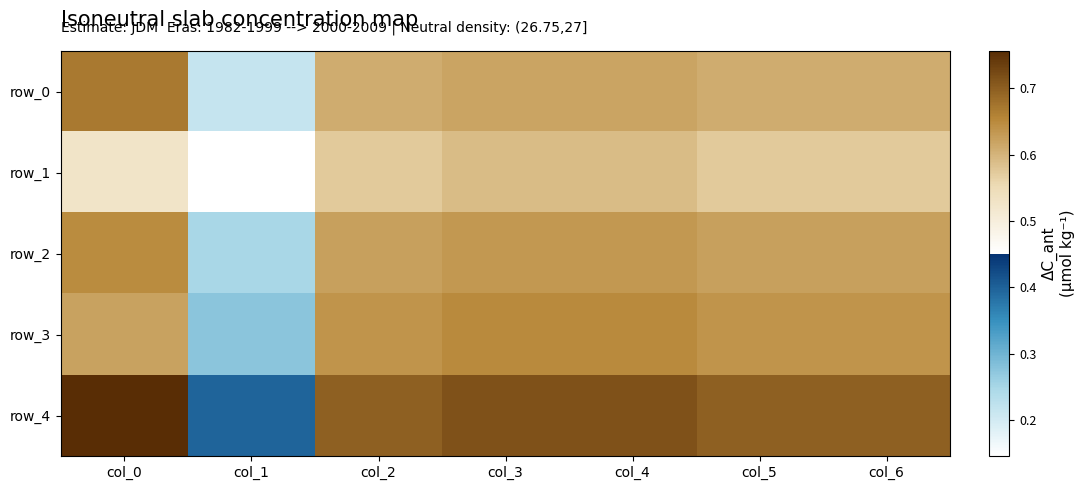

Is it true that row_4 equals 0.7 at col_4?

True